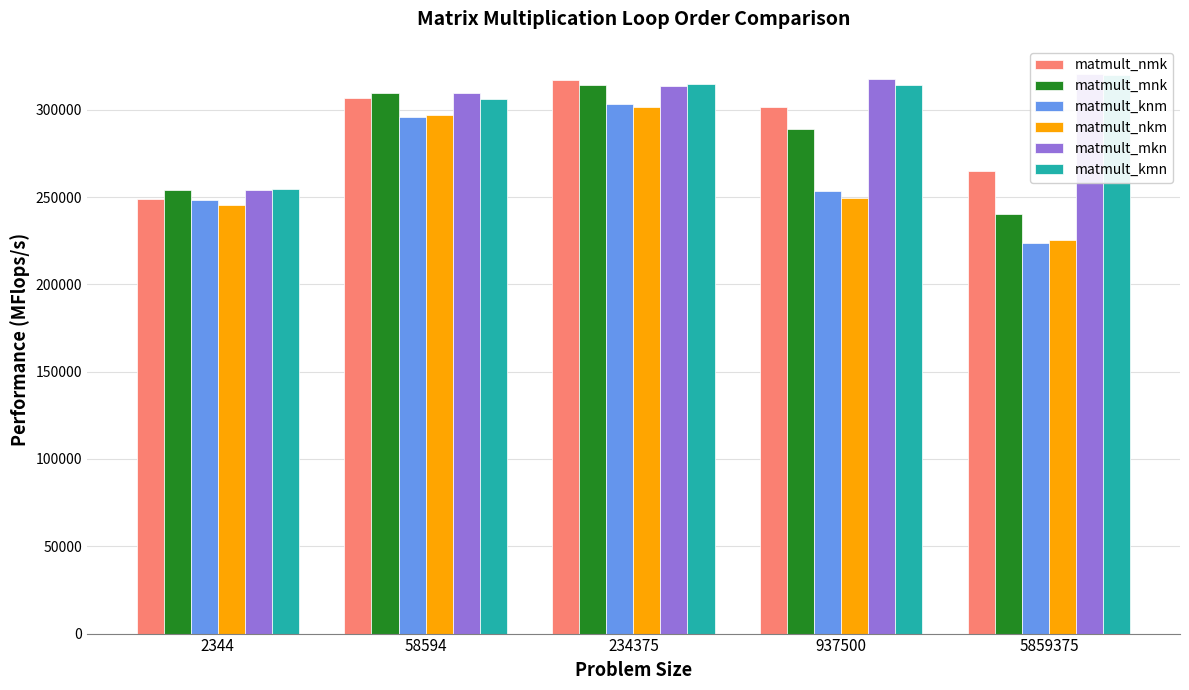

True or false: matmult_nmk has a value of 137911 at 58594.

False